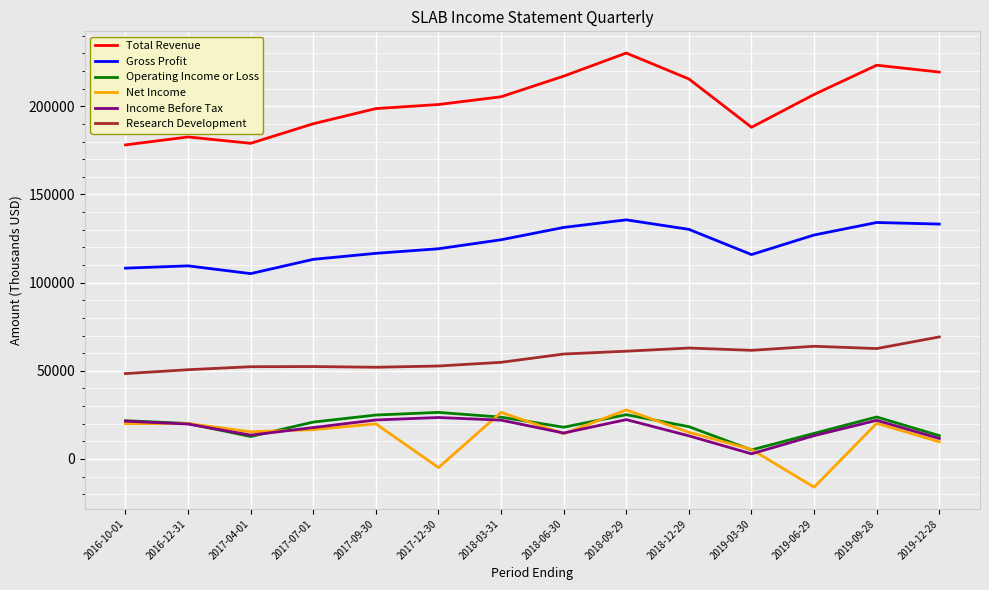

What is the difference between the maximum and minimum values in the Operating Income or Loss series?

21300